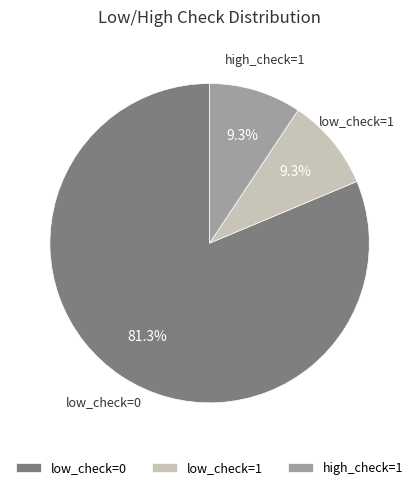

Which category has the biggest portion of the pie?

low_check=0